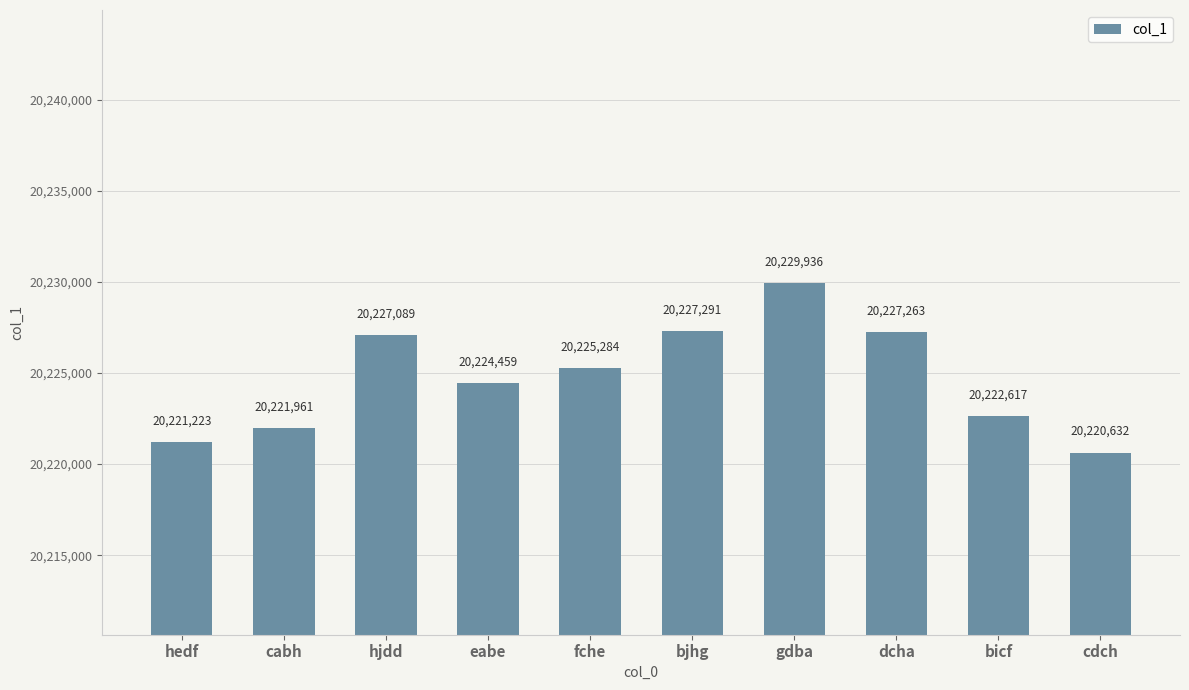

What is the label of the 10th bar from the left?

cdch